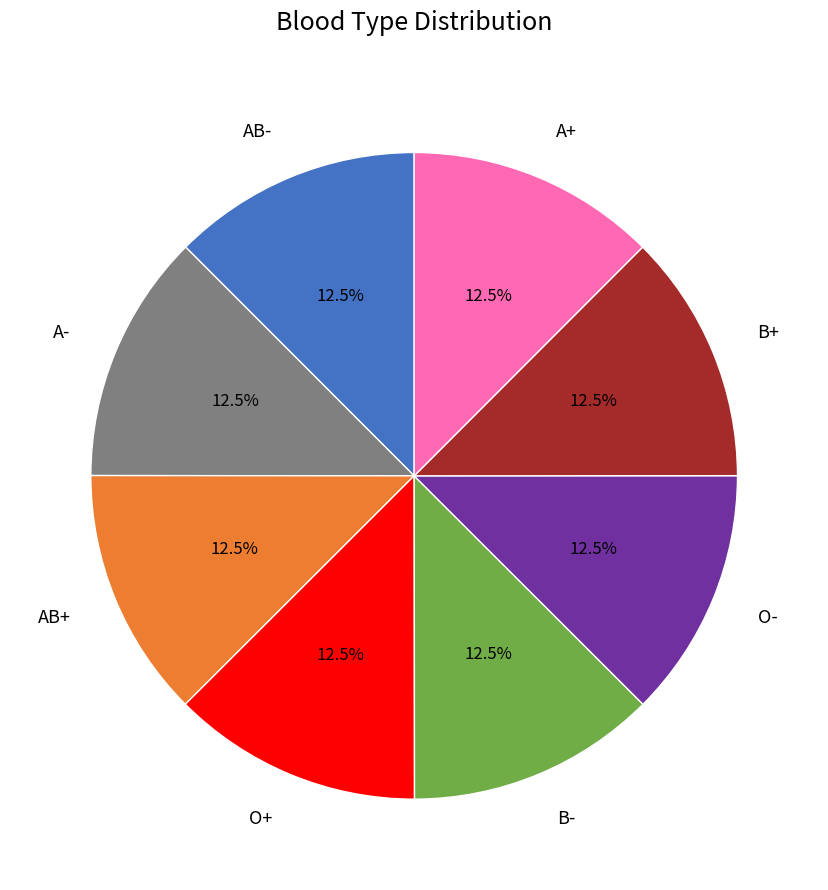

What is the ratio of the value at B+ to the value at A-?

1.0